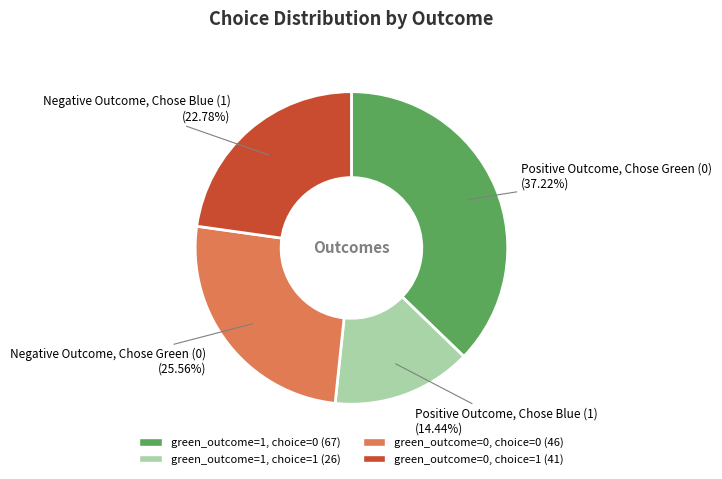

To the nearest percent, what percentage of the pie is green_outcome=0, choice=0?

26%